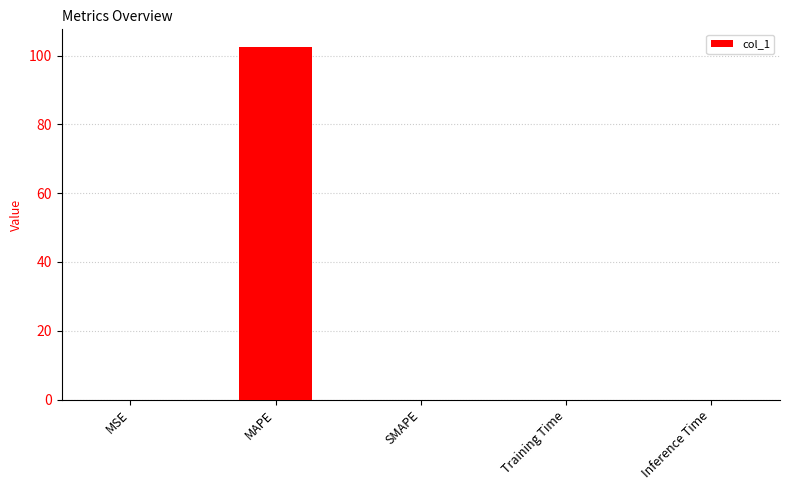

At which category does the chart reach its peak across all series?

MAPE